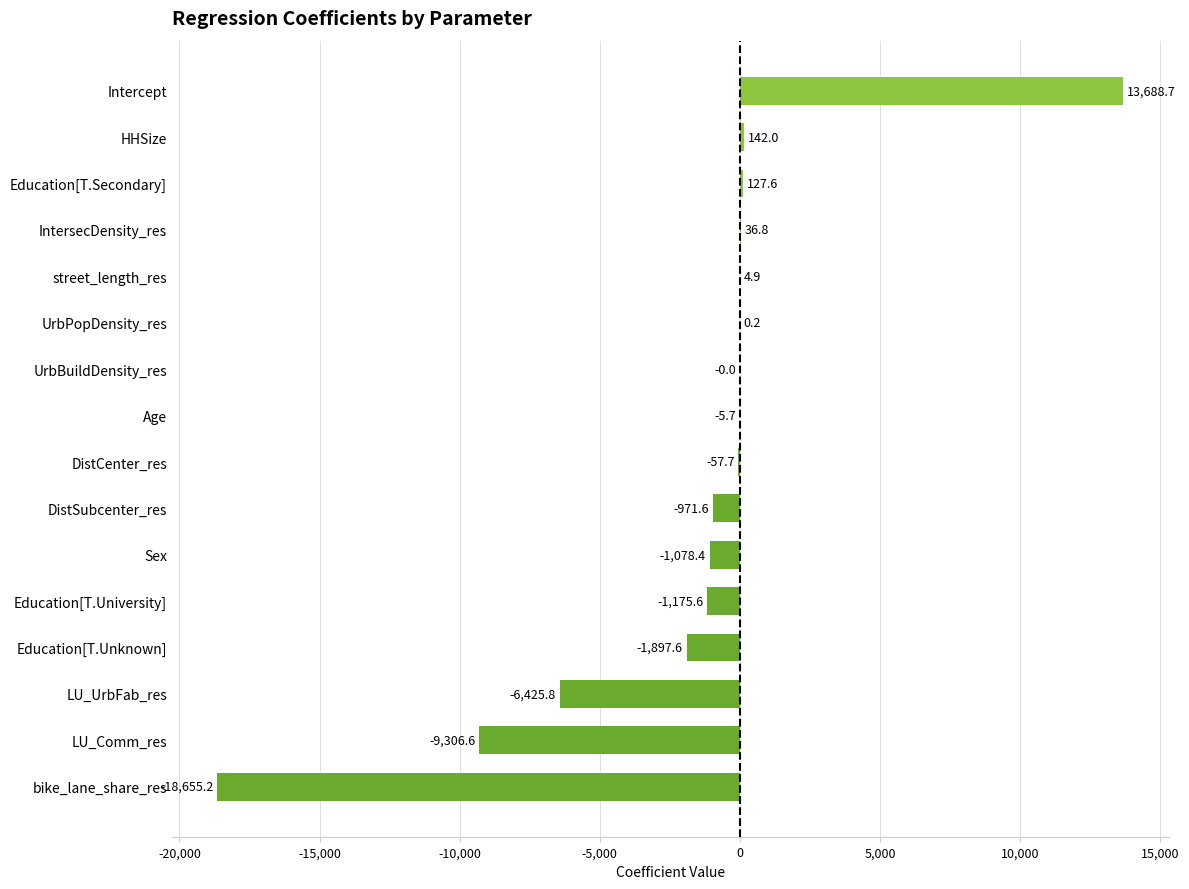

What is the change in value from DistSubcenter_res to DistCenter_res?

+913.9